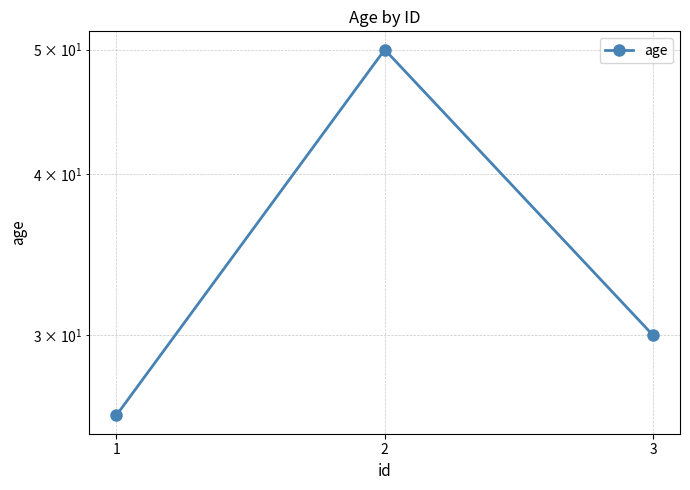

The chart shows a value of 50 at 2. True or false?

True